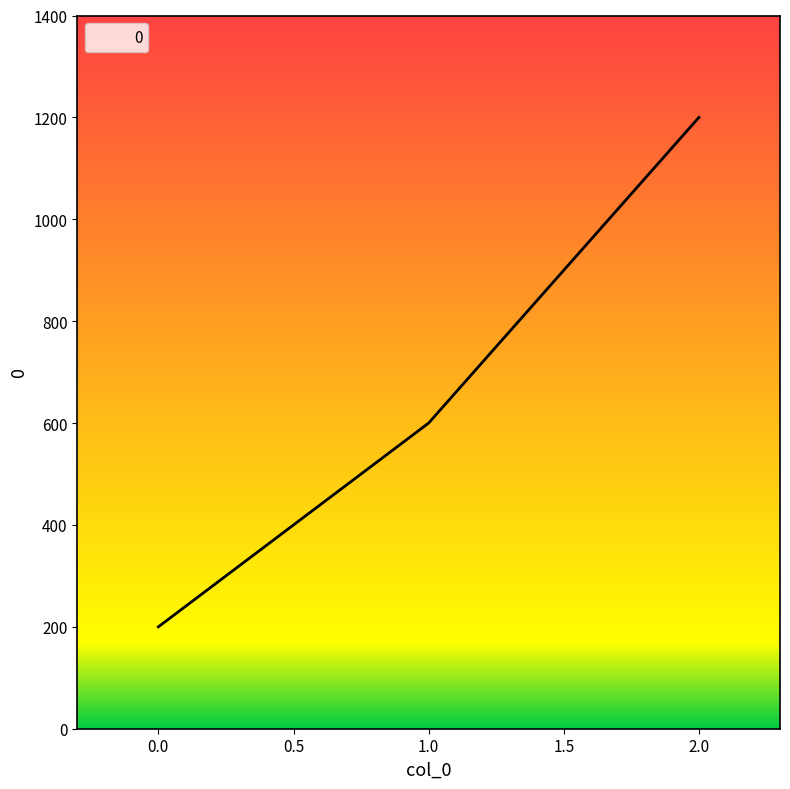

Reading left to right, what are all the values shown in this chart?

200	600	1200